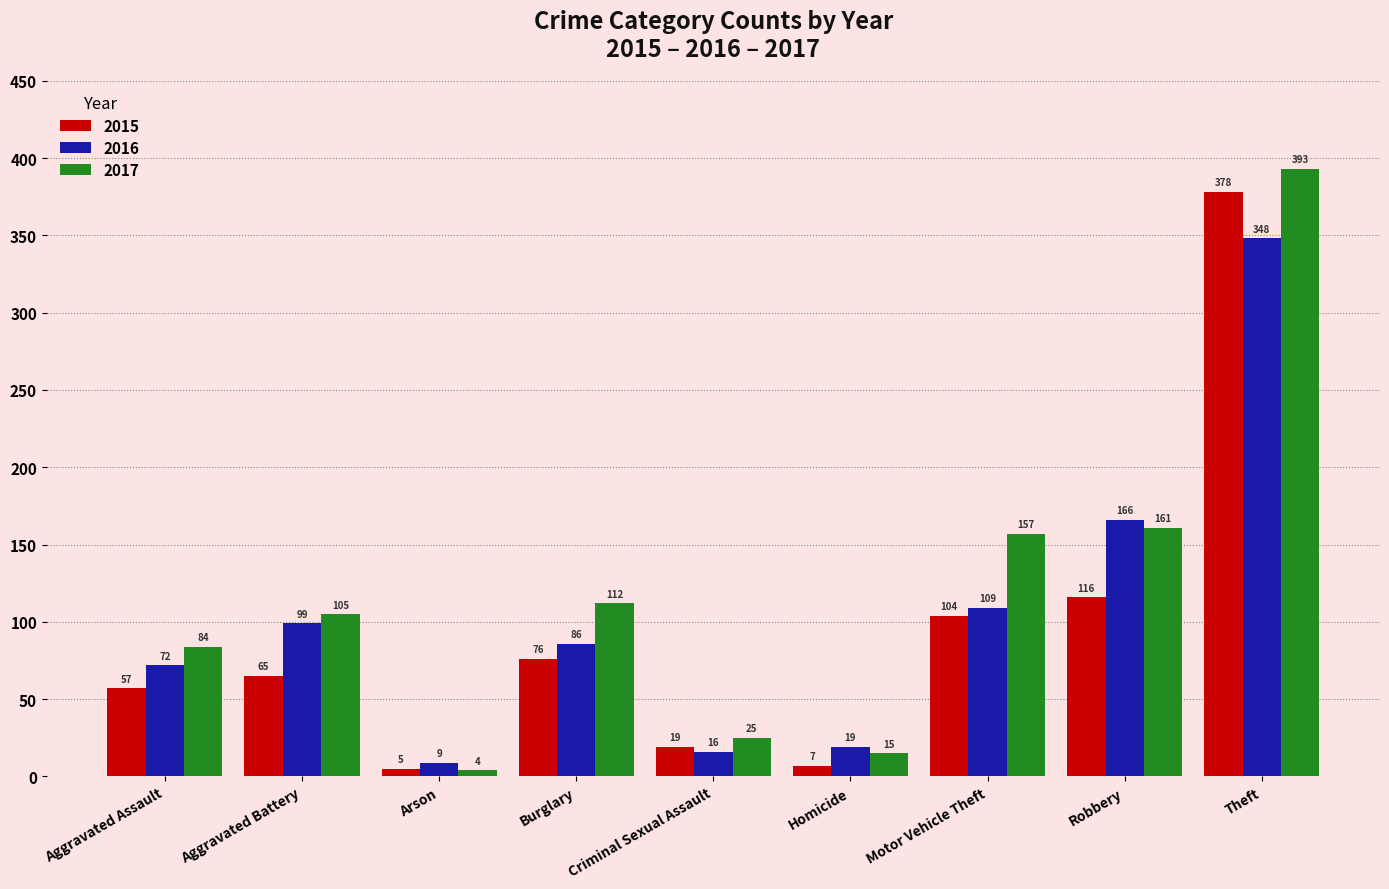

Rank the categories by 2016 value from lowest to highest.

Arson, Criminal Sexual Assault, Homicide, Aggravated Assault, Burglary, Aggravated Battery, Motor Vehicle Theft, Robbery, Theft